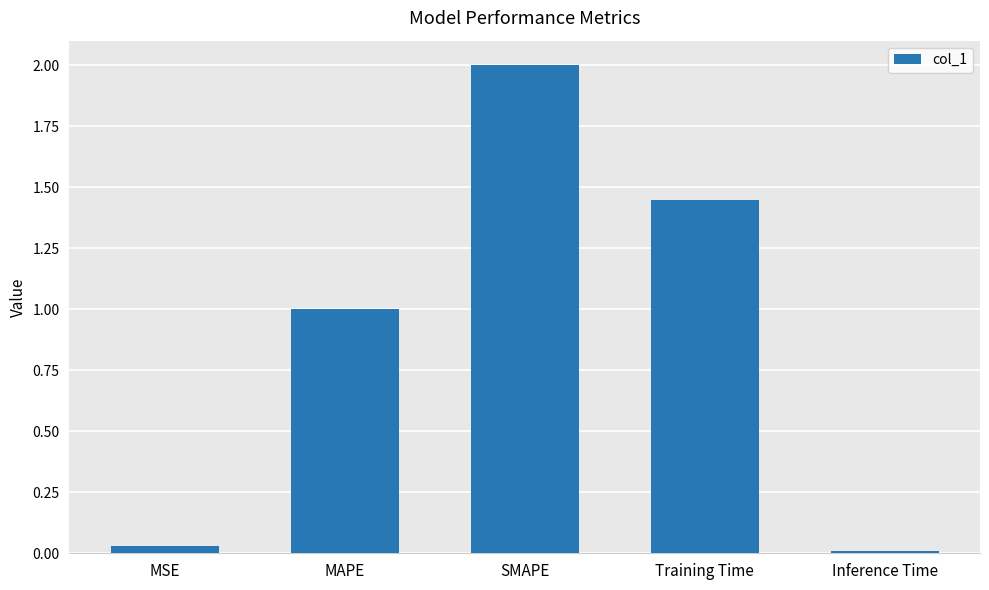

What is the change in value from MAPE to SMAPE?

+1.0